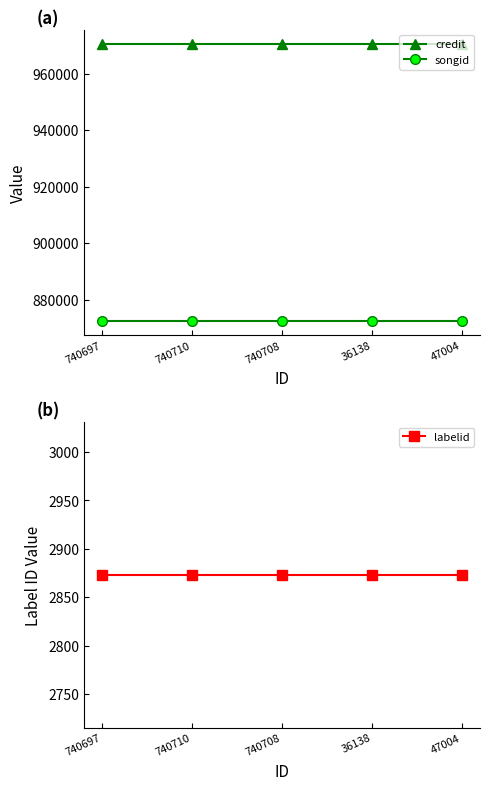

Rank the series at 36138 from highest to lowest value.

credit, songid, labelid